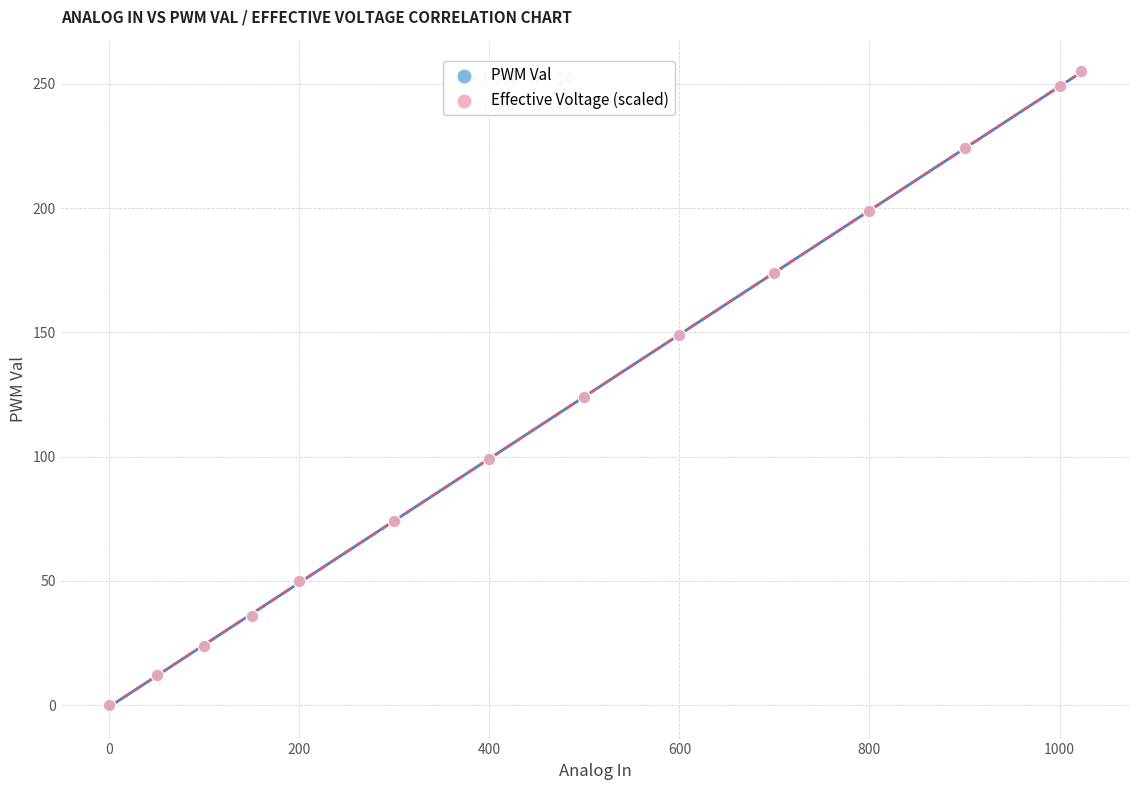

What are all the series names shown in the legend?

PWM Val, Effective Voltage (scaled)